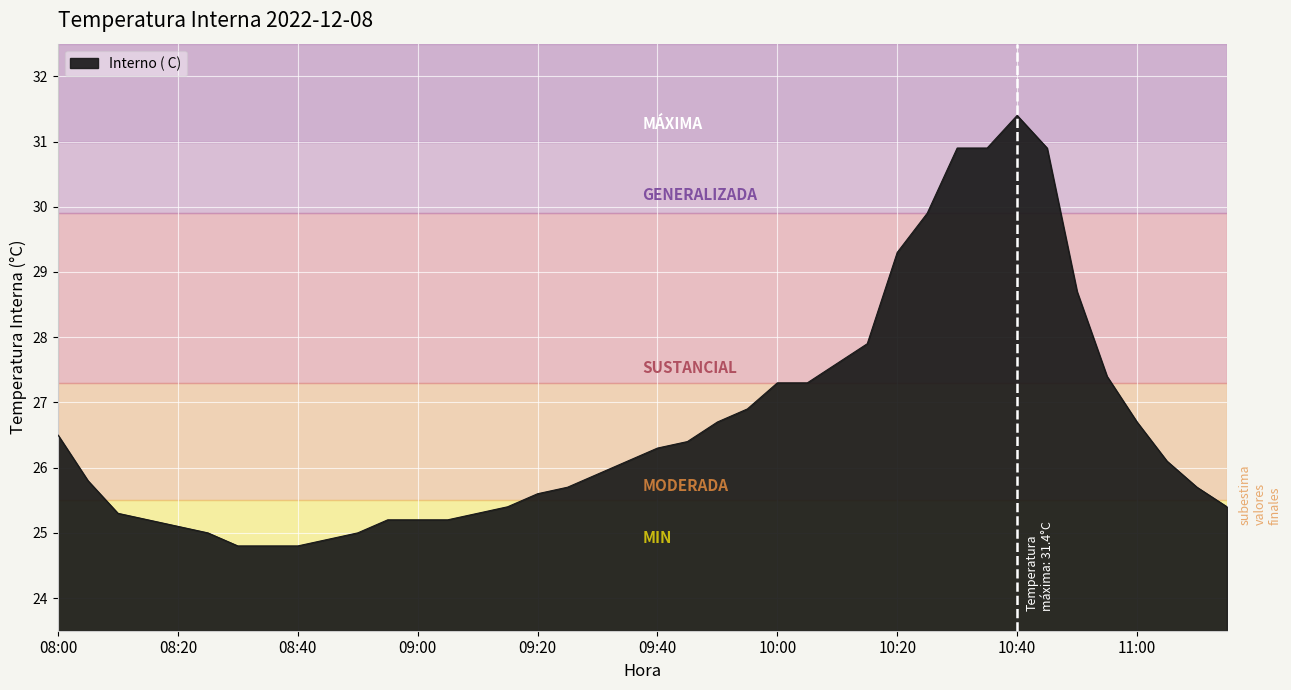

What is the maximum value shown in the chart?

31.4